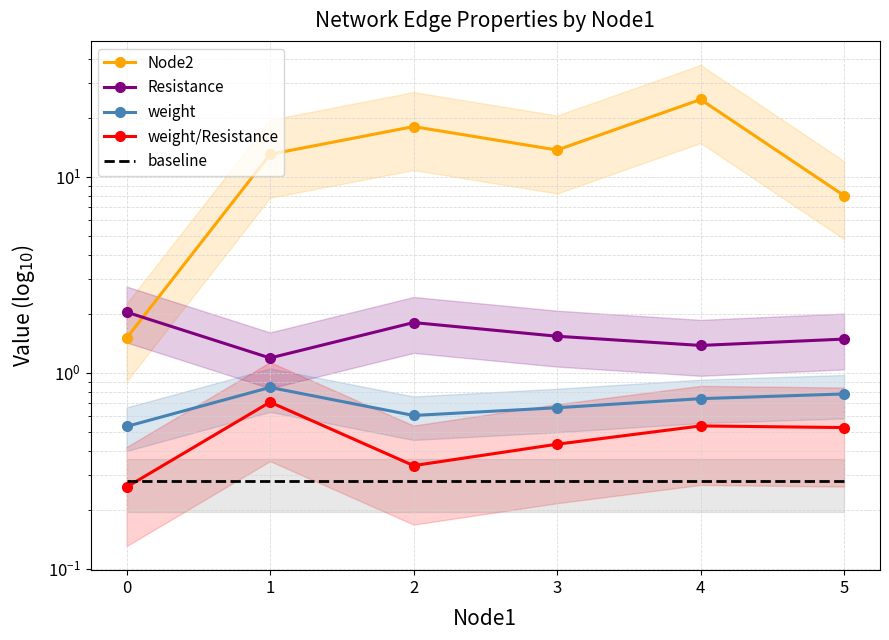

Reading left to right, extract all data points from this chart.

Node2: 1.5	13.0	18.0	13.7	24.8	8.0
Resistance: 2.0	1.2	1.8	1.5	1.4	1.5
weight: 0.5	0.8	0.6	0.7	0.7	0.8
weight/Resistance: 0.3	0.7	0.3	0.4	0.5	0.5
baseline: 0.3	0.3	0.3	0.3	0.3	0.3